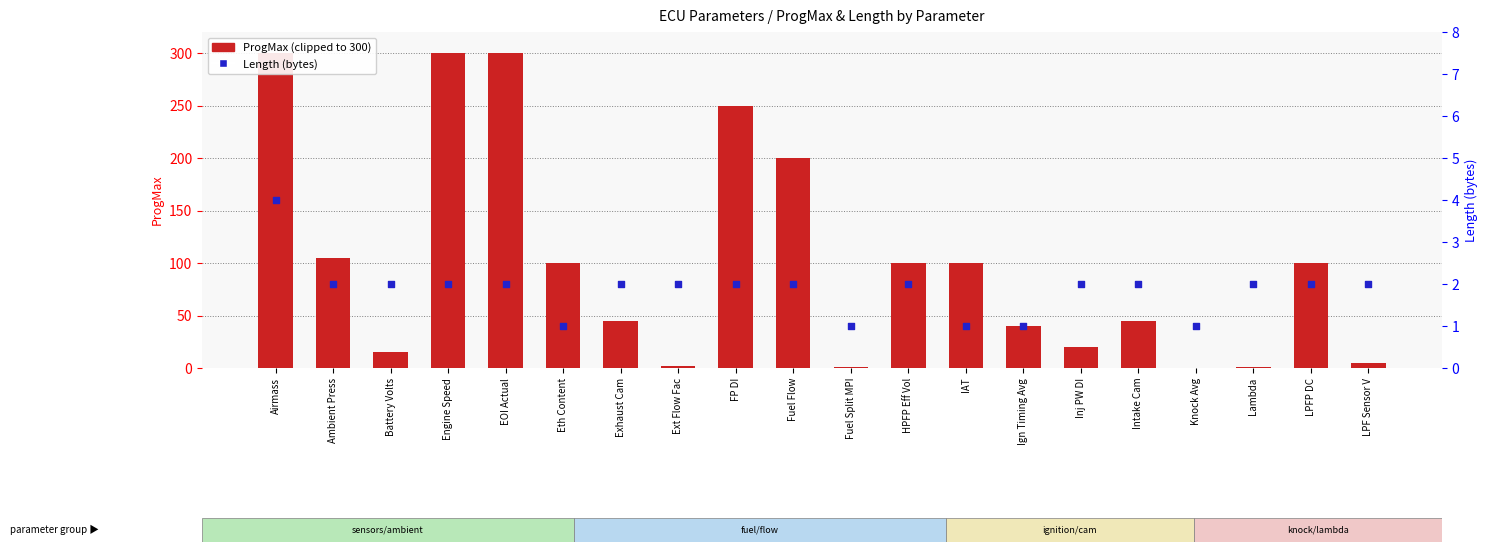

At which category is the sum across all series the highest?

Airmass